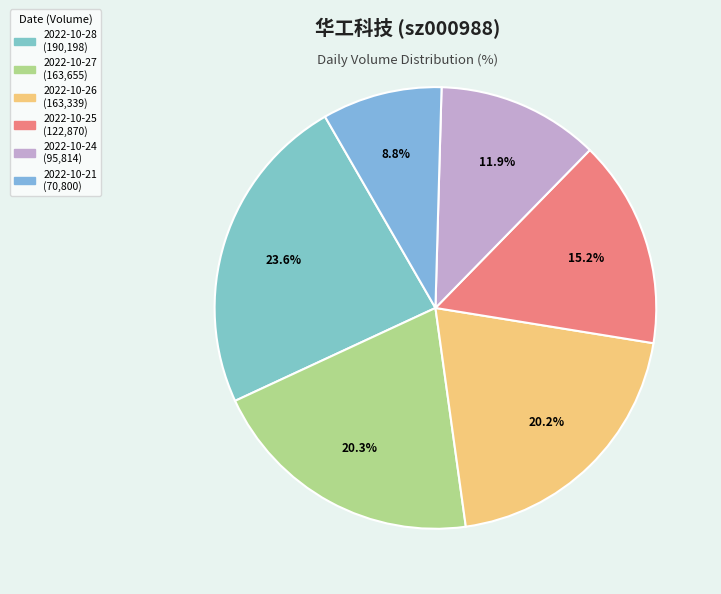

Does any single category account for the majority?

No